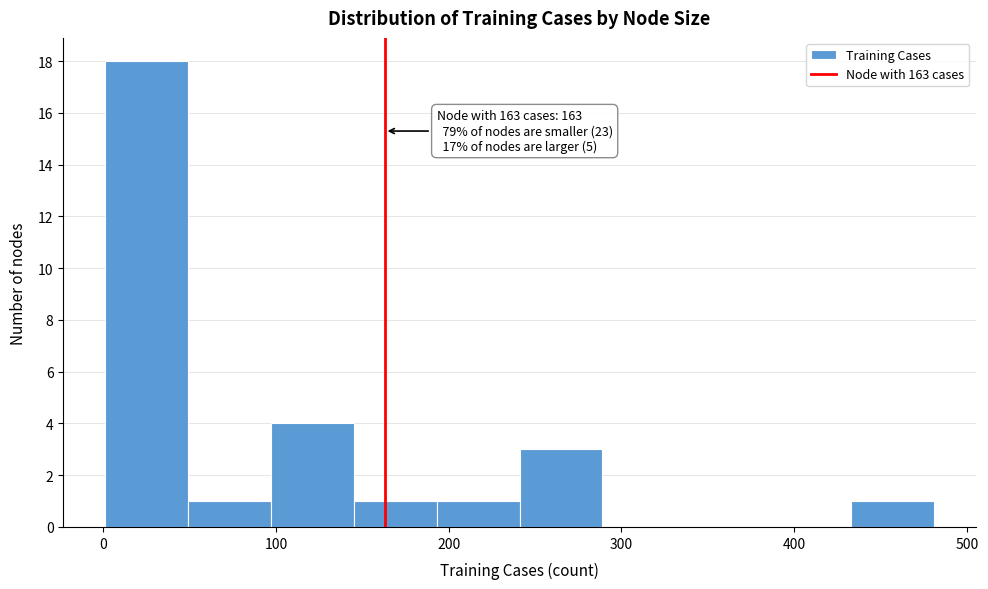

Which range on the x-axis has the tallest bar?

1 to 49